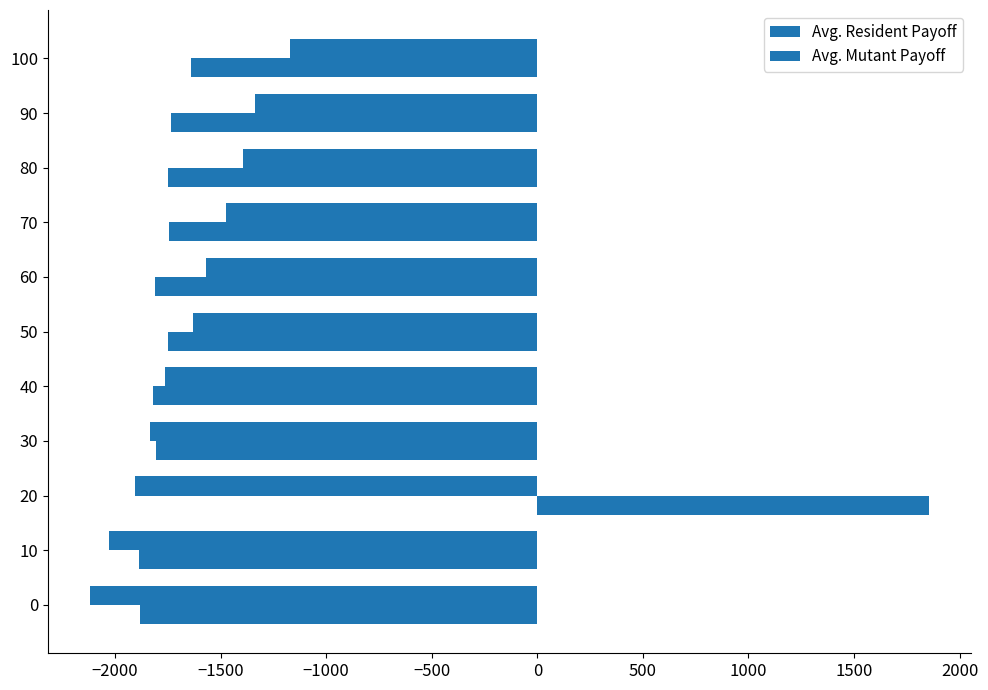

How many distinct data groups are displayed?

2